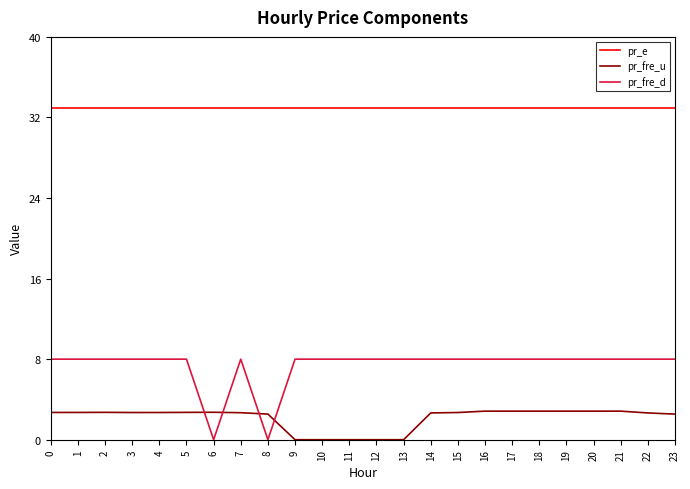

Rank the series by their maximum value, from highest to lowest.

pr_e, pr_fre_d, pr_fre_u